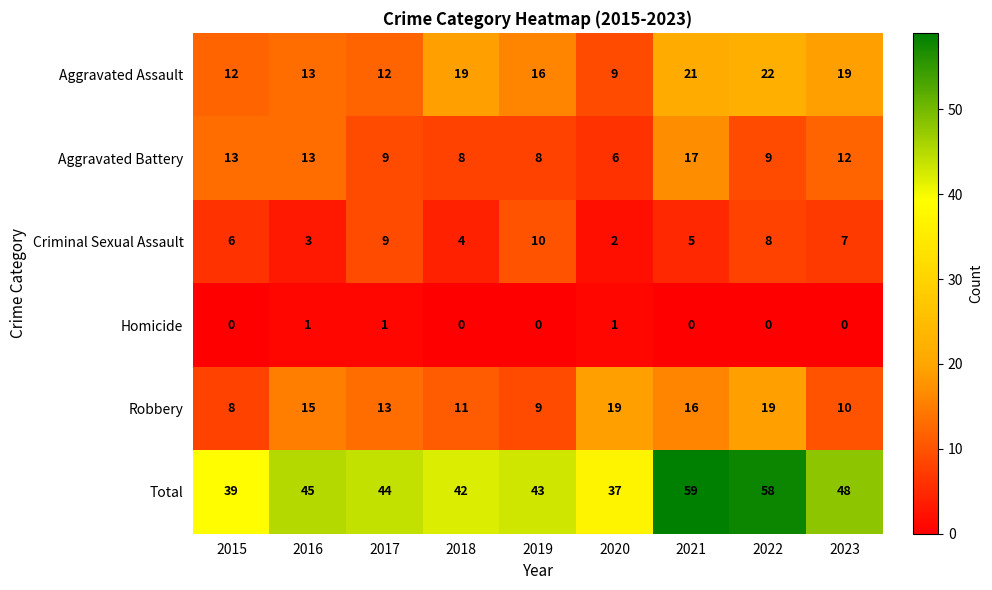

The Criminal Sexual Assault series shows 10 at 2015. True or false?

False